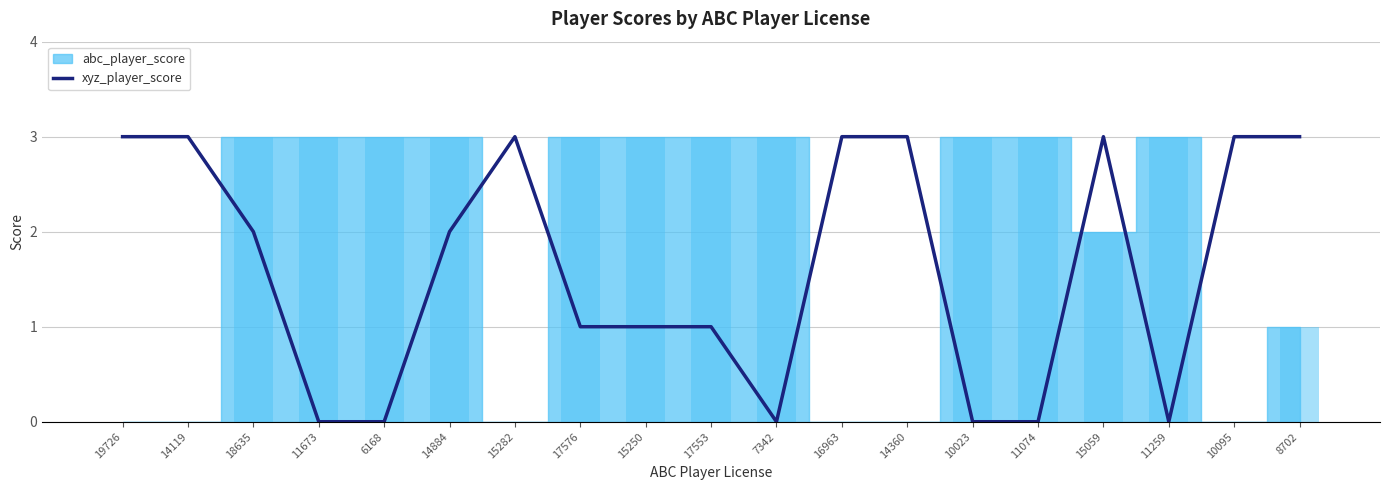

List the labels in order of value, largest first.

19726, 14119, 15282, 16963, 14360, 15059, 10095, 8702, 18635, 14884, 17576, 15250, 17553, 11673, 6168, 7342, 10023, 11074, 11259